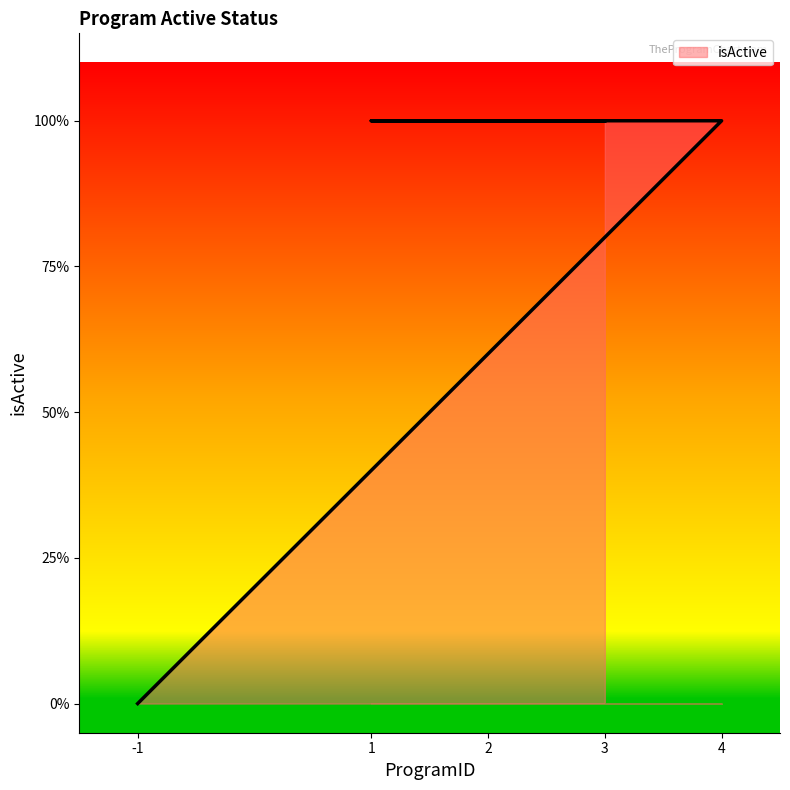

List the labels in order of value, largest first.

4, 1, 2, 3, -1